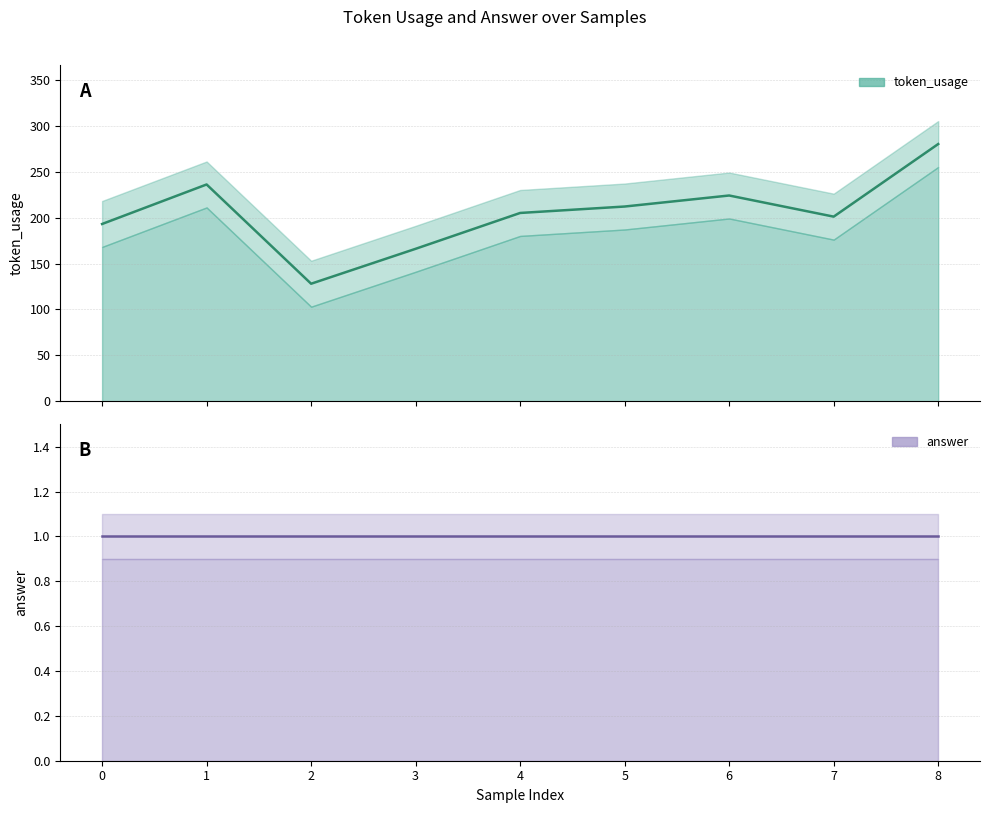

The chart shows a value of 236 at 1. True or false?

True